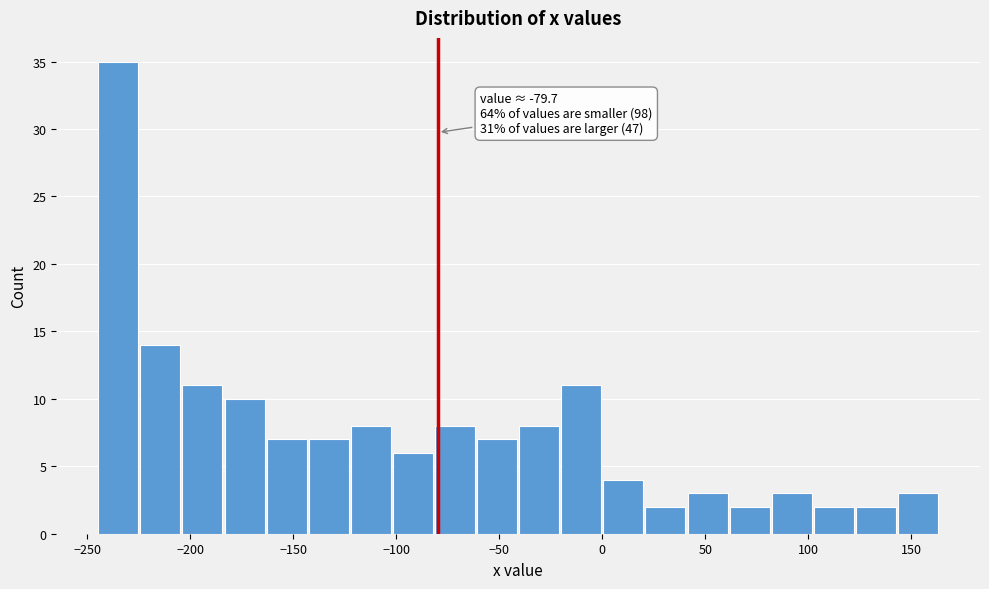

Which range on the x-axis has the tallest bar?

-245 to -225